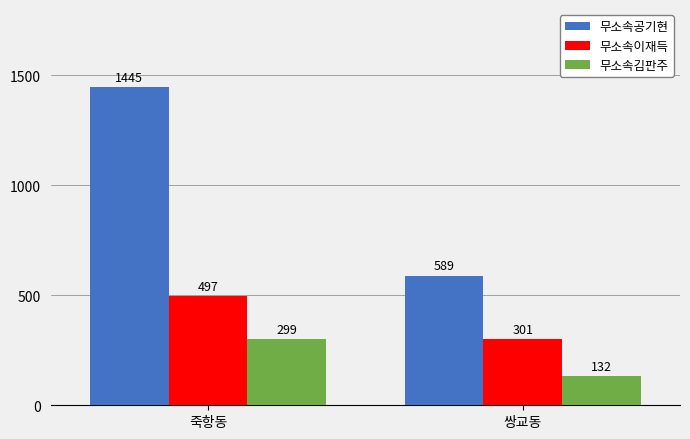

At which label does 무소속공기현 reach its minimum?

쌍교동